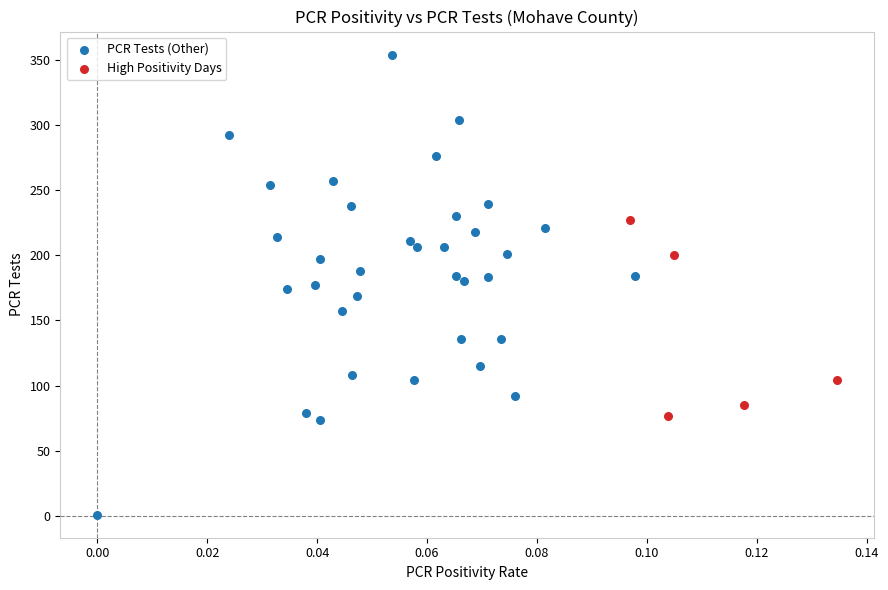

Which series reaches the minimum Y coordinate?

PCR Tests (Other)